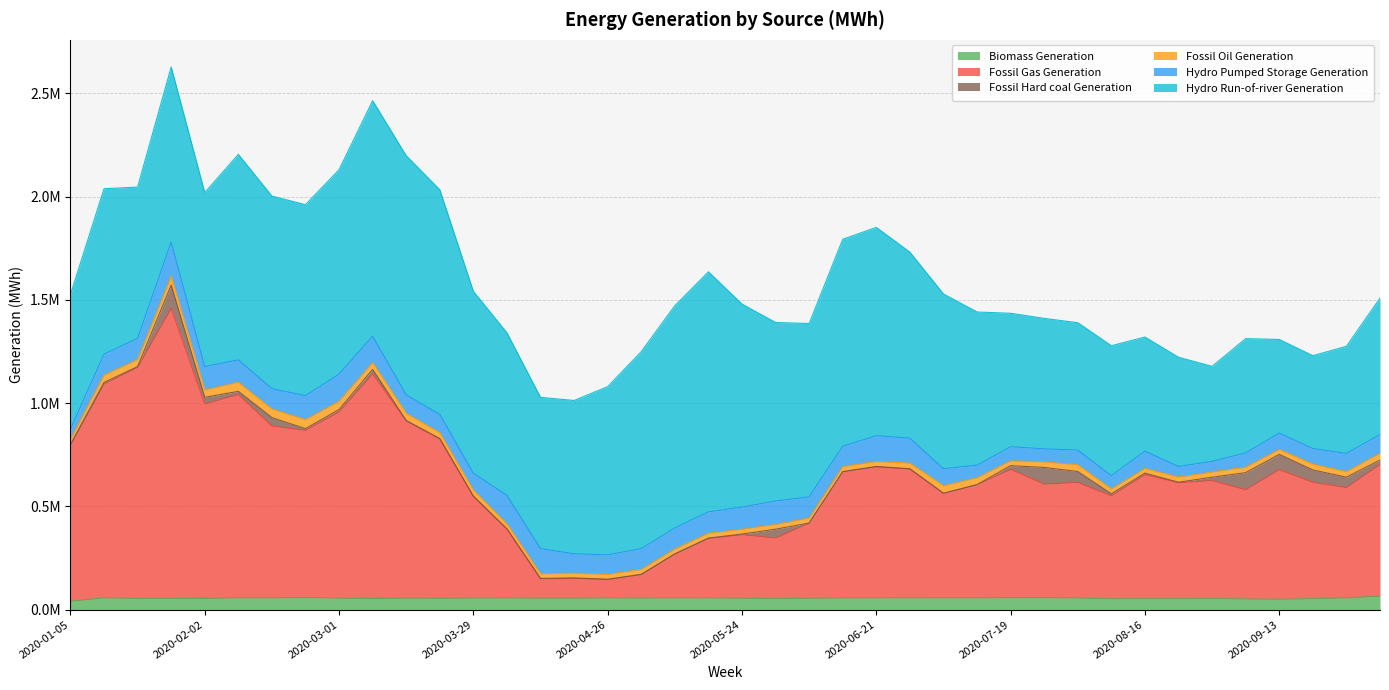

Reading left to right, extract all data points from this chart.

Biomass Generation: 40375	56806	54336	54551	53883	57090	56936	58485	55314	53571	55413	54724	55949	56038	55440	55368	56166	55671	56520	56365	55054	52836	55108	56099	56560	57066	56737	56762	57790	57999	56184	51955	52460	52470	53411	51252	50284	52643	56906	64768
Fossil Gas Generation: 754293	1034954	1118179	1403491	941312	984625	831898	809330	901753	1087651	858171	771420	491729	333349	93564	96028	88992	113214	211687	287875	307554	293818	363243	611083	634161	623147	505434	548032	621209	549871	559702	498994	600938	562072	571356	528948	627291	563507	534038	637622
Fossil Hard coal Generation: 5311	8253	4213	113253	33012	15159	40853	8354	11888	21794	1863	2130	2022	1865	1991	2094	2013	2087	1897	2157	3256	42781	779	893	2507	1876	1355	309	18145	80427	52751	9689	7502	2284	16386	83011	74043	60030	50319	21736
Fossil Oil Generation: 24283	35441	34012	42220	35626	44284	41548	43641	39928	32909	34867	27996	28478	24285	22340	22840	23226	23169	23457	23008	23087	22825	24284	24746	23686	27209	36311	33094	23105	26868	32655	23386	22823	24670	25121	26135	24068	28235	26641	32772
Hydro Pumped Storage Generation: 49457	101748	102702	166184	112605	108174	98622	115822	131826	128142	89105	89267	82198	137461	121813	93987	94826	101163	101601	103953	107653	113656	102427	98173	124945	120961	82499	60985	68370	63085	71275	64321	83652	51597	51865	69227	78911	75764	88412	90712
Hydro Run-of-river Generation: 651601	800747	732289	847690	842630	994927	932393	924839	989470	1139891	1158219	1087440	880377	787165	732593	742297	814324	953868	1076487	1162303	982829	864317	839395	1002266	1008821	900426	845965	741838	646258	631823	616601	629348	552398	528905	459561	553521	453339	449386	518499	660581